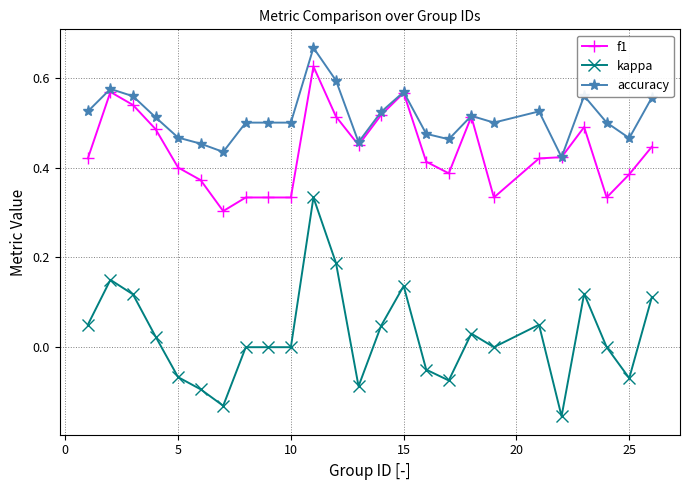

True or false: kappa and f1 cross at least once.

False